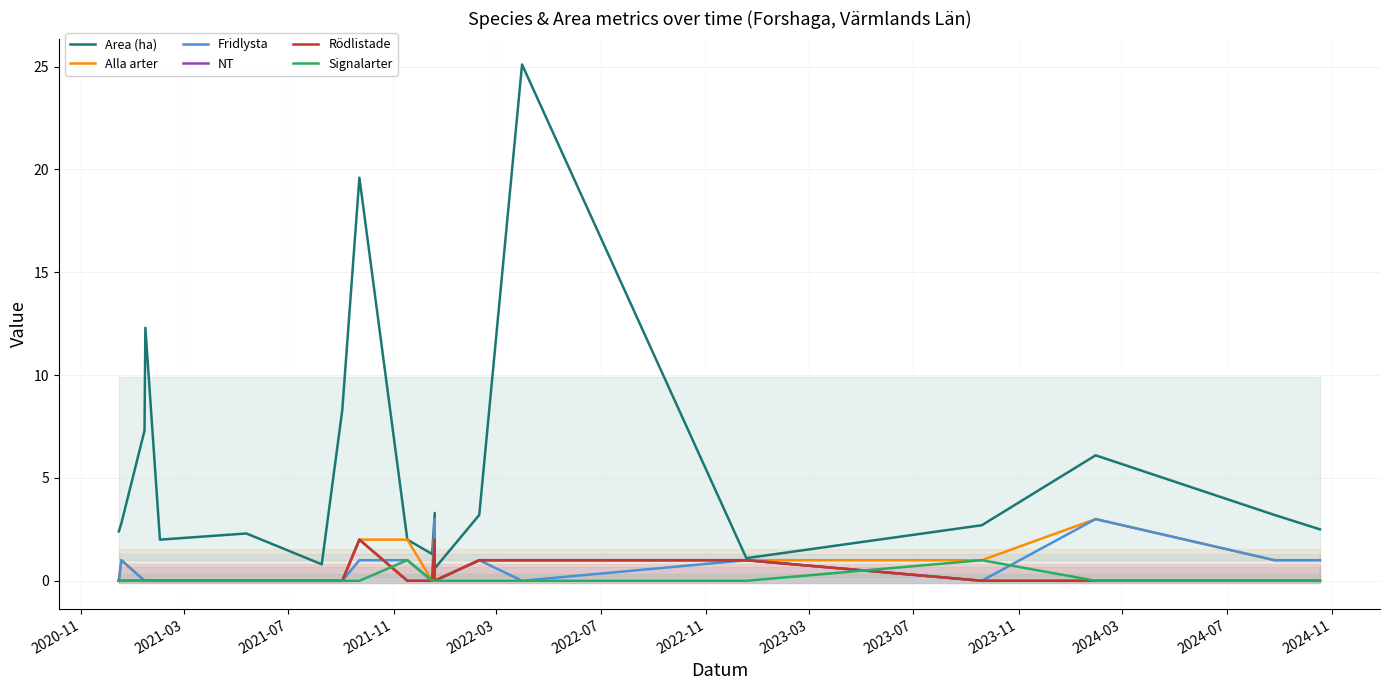

At which label does Fridlysta reach its minimum?

2020-11